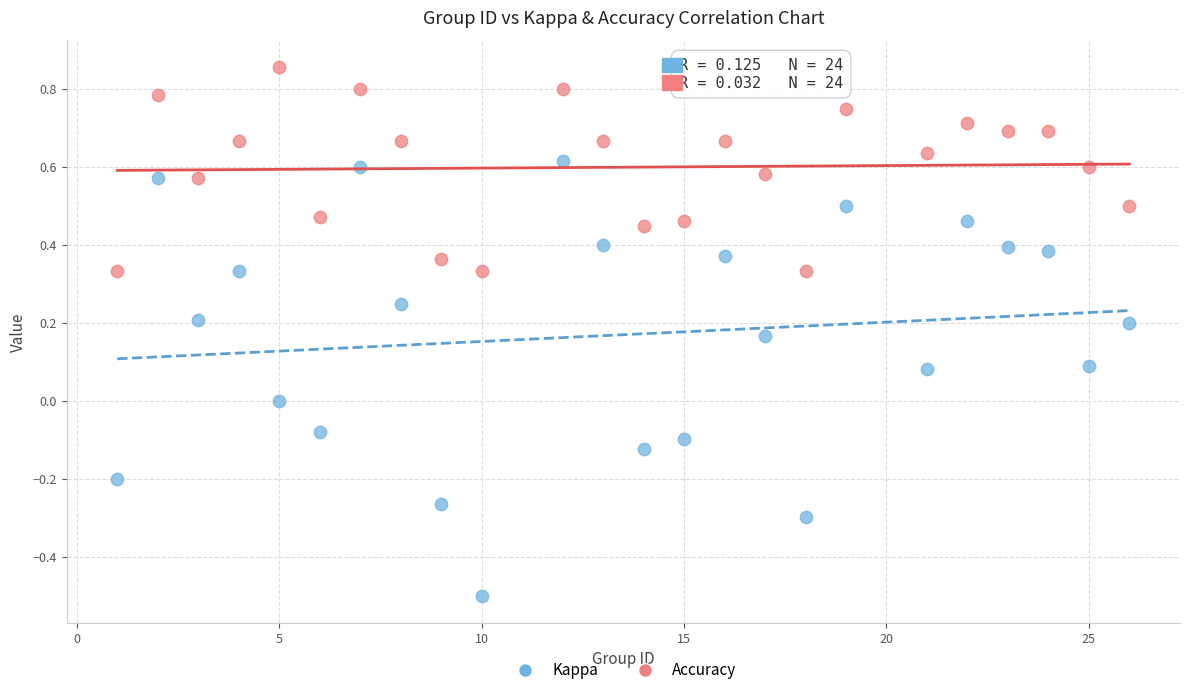

What are all the series names shown in the legend?

Kappa, Accuracy